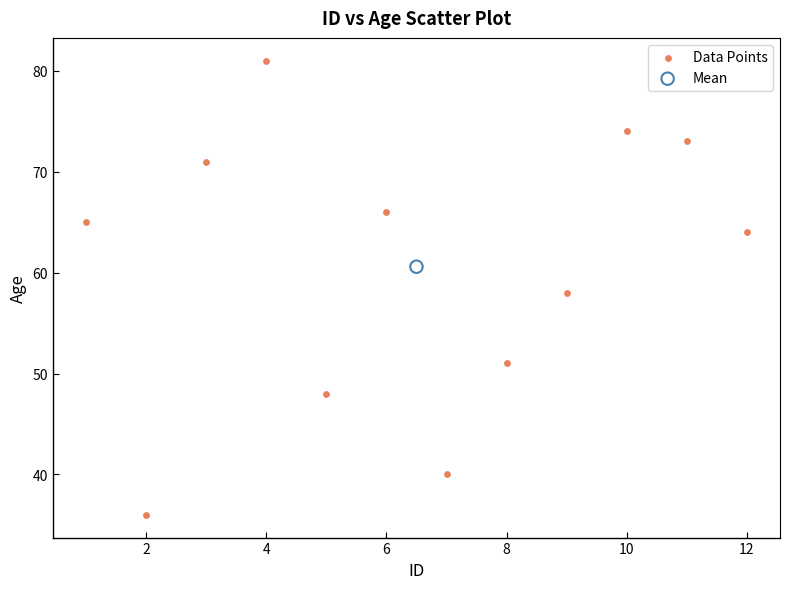

What are all the series names shown in the legend?

Data Points, Mean